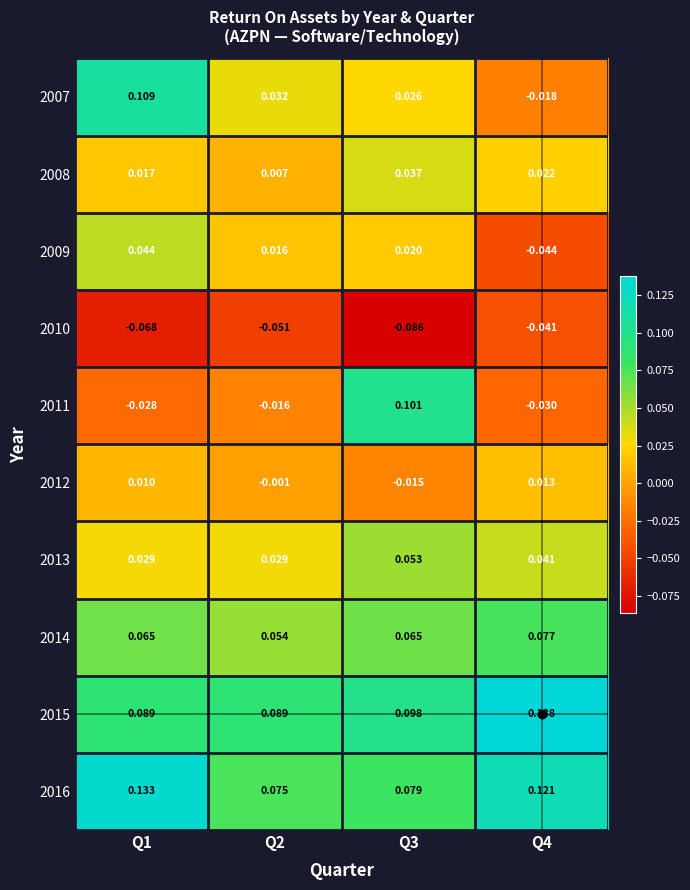

What is the total value across all series at Q3?

0.4